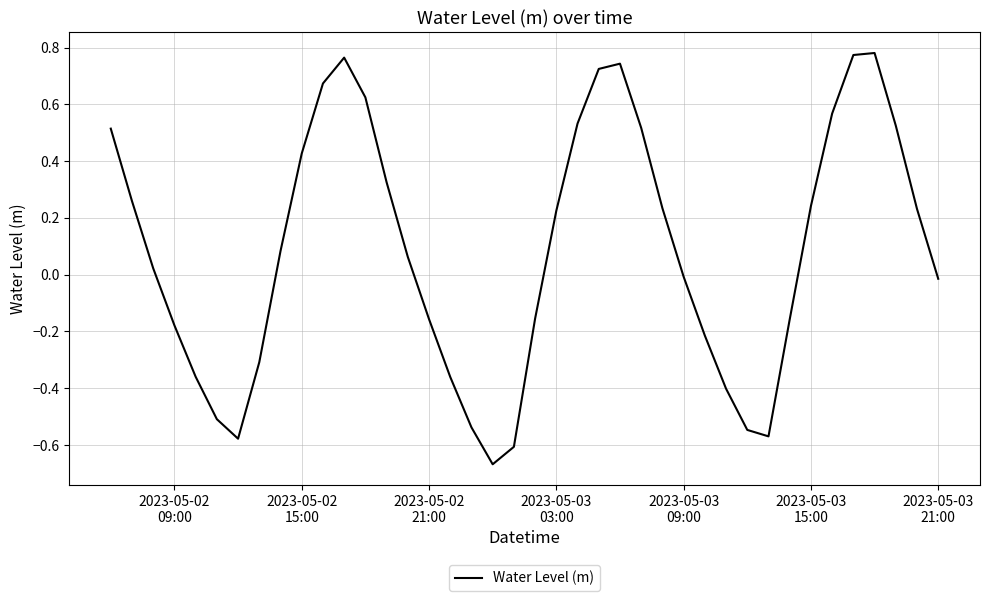

What is the difference between the maximum and minimum values?

1.4